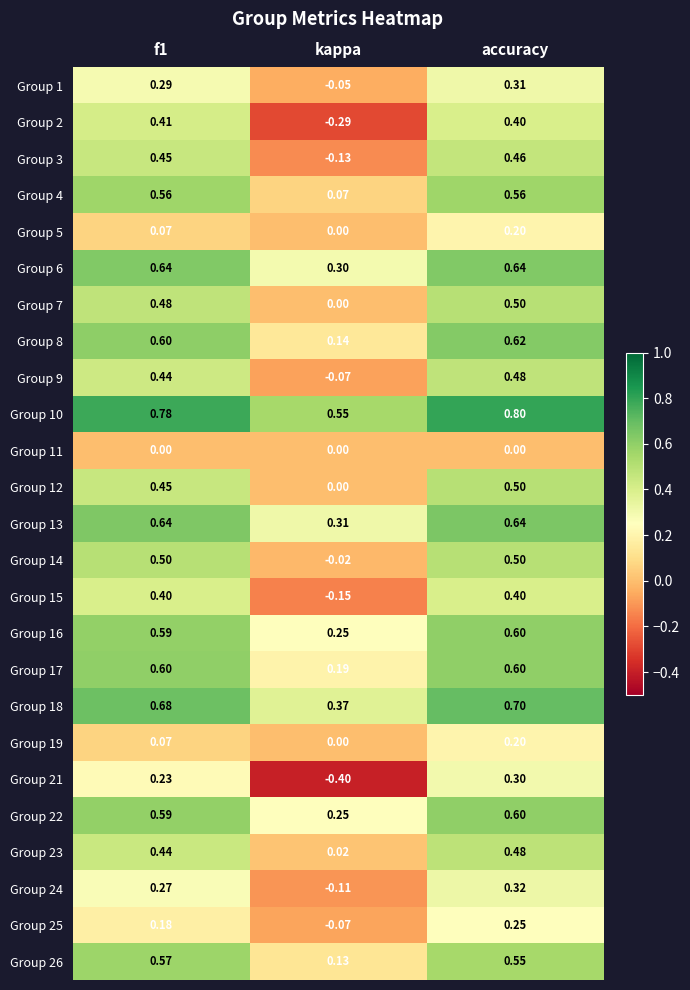

Which label corresponds to the smallest value in the chart?

kappa